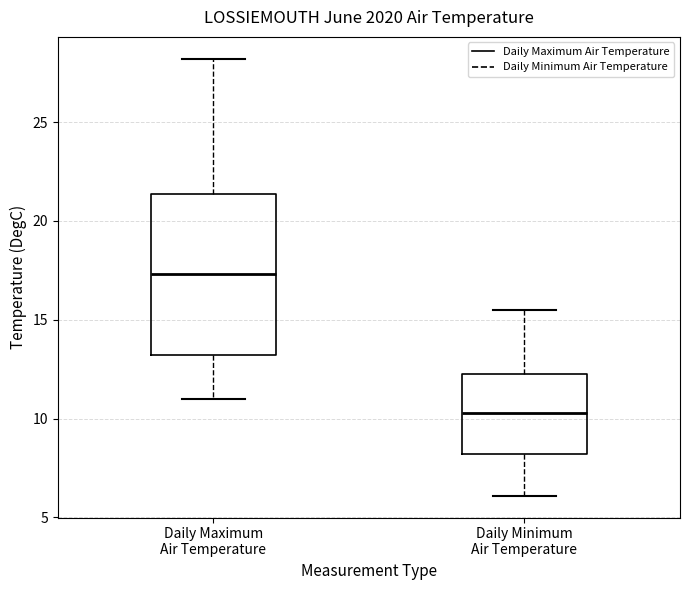

Reading left to right, read every box against the y-axis: the position of its median line, the range the box covers, and the ends of its whiskers. The values are not printed on the chart, so give them approximately, as read against the axis.

Daily Maximum Air Temperature: median 17.5, box 13.0 to 21.5, whiskers 11.0 to 28.0
Daily Minimum Air Temperature: median 10.5, box 8.0 to 12.5, whiskers 6.0 to 15.5